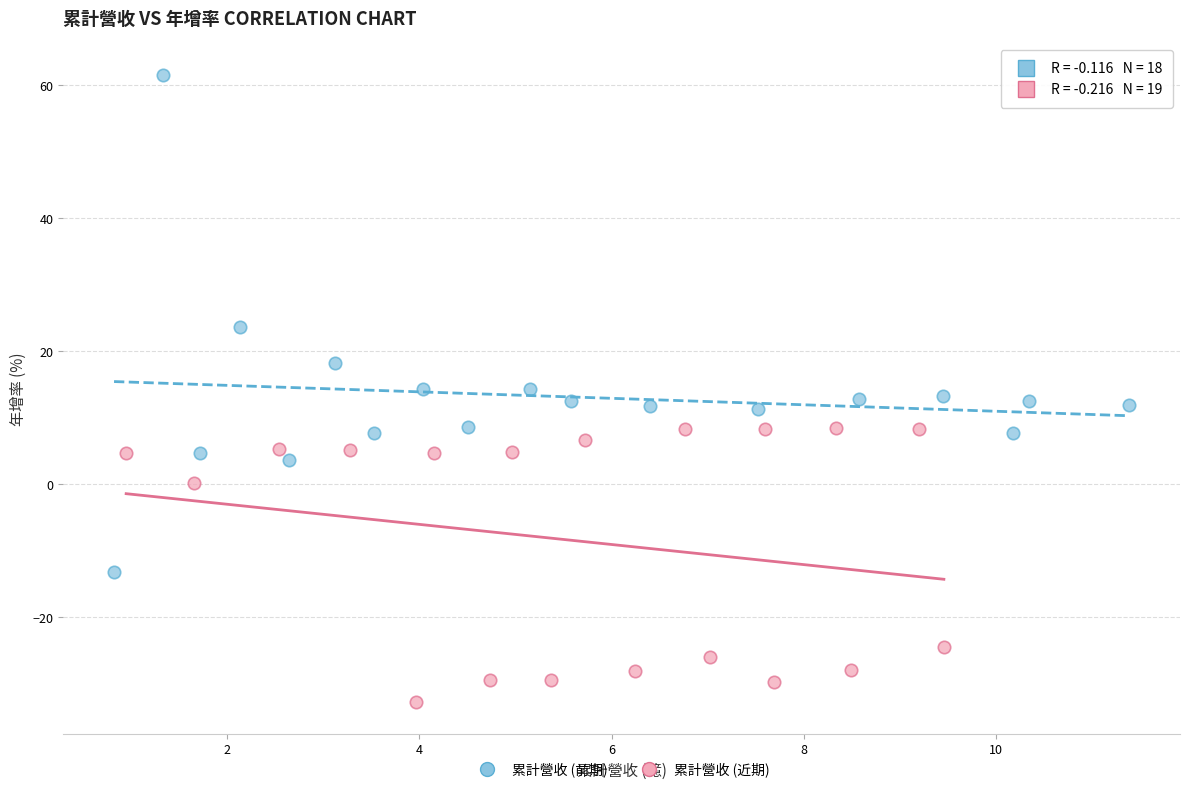

Which series contains the highest Y value?

累計營收 (前期)